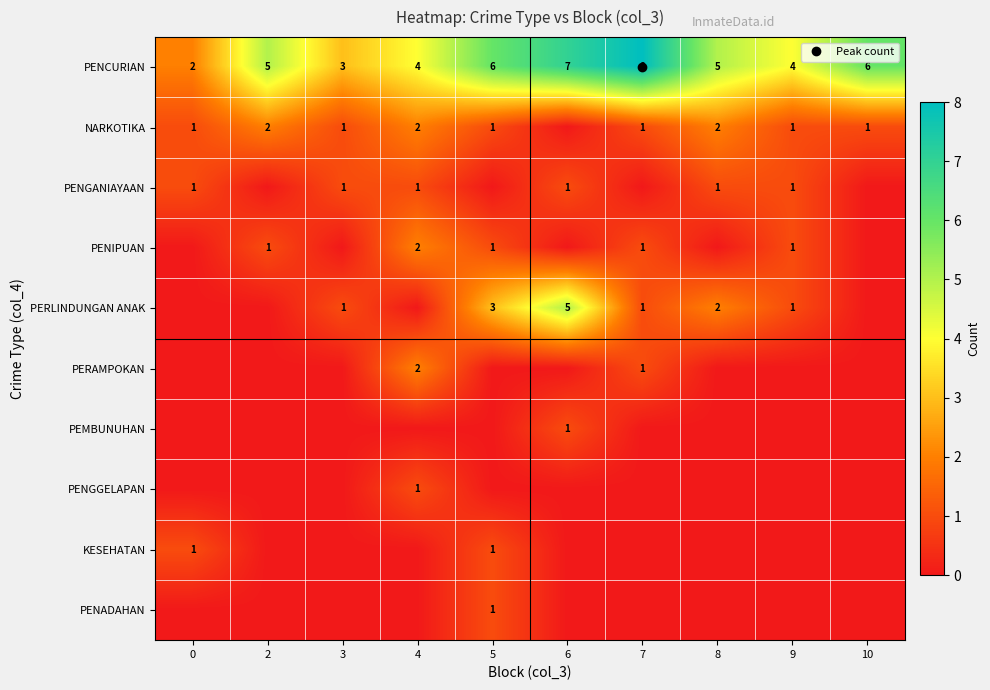

Rank the categories by PENGANIAYAAN value from lowest to highest.

2, 5, 7, 10, 0, 3, 4, 6, 8, 9